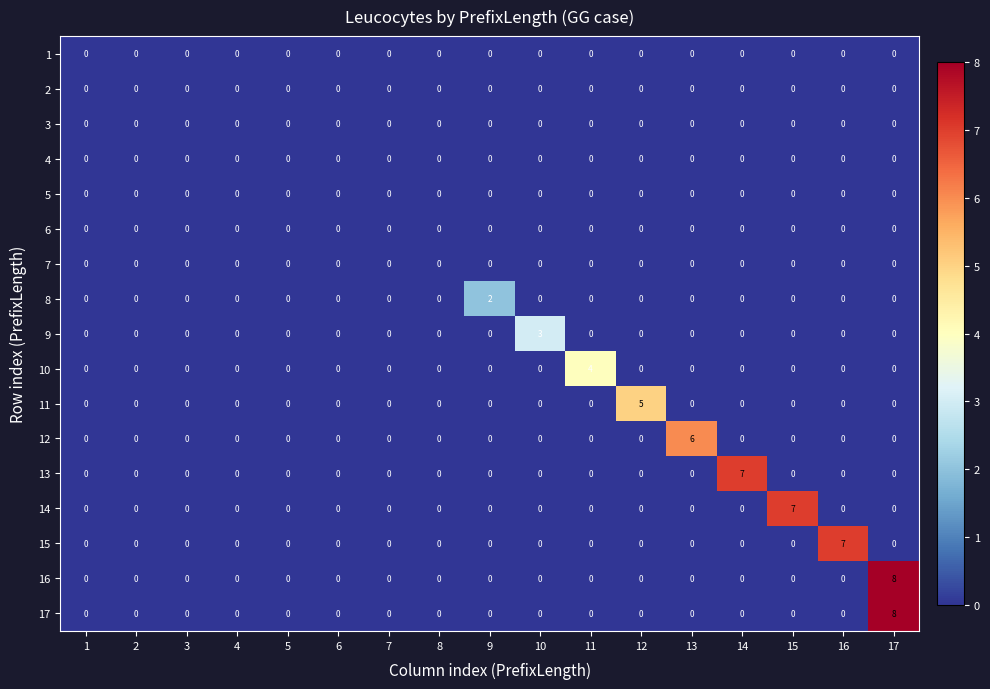

At which category is the sum across all series the highest?

17